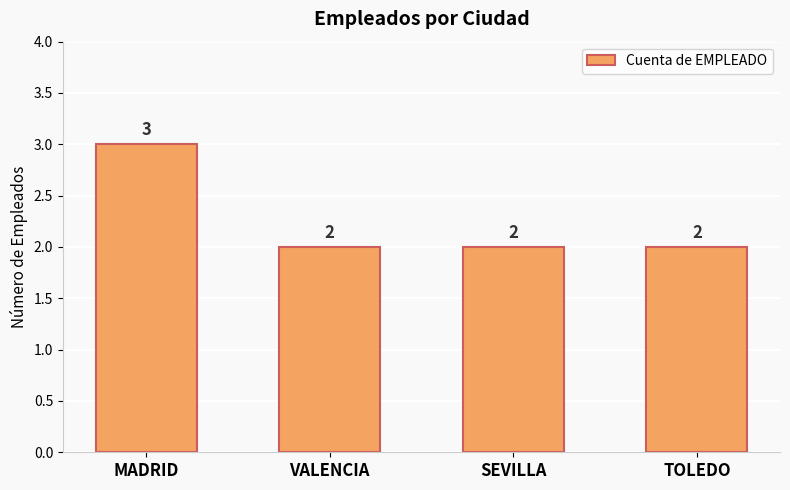

At which category does the chart reach its peak across all series?

MADRID